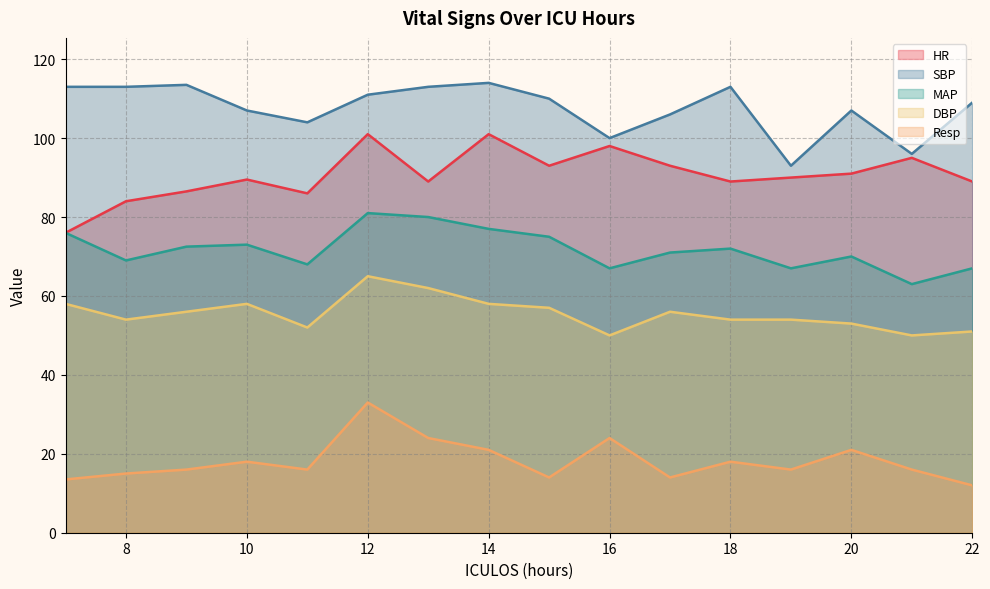

Which category has the highest value across all series?

14